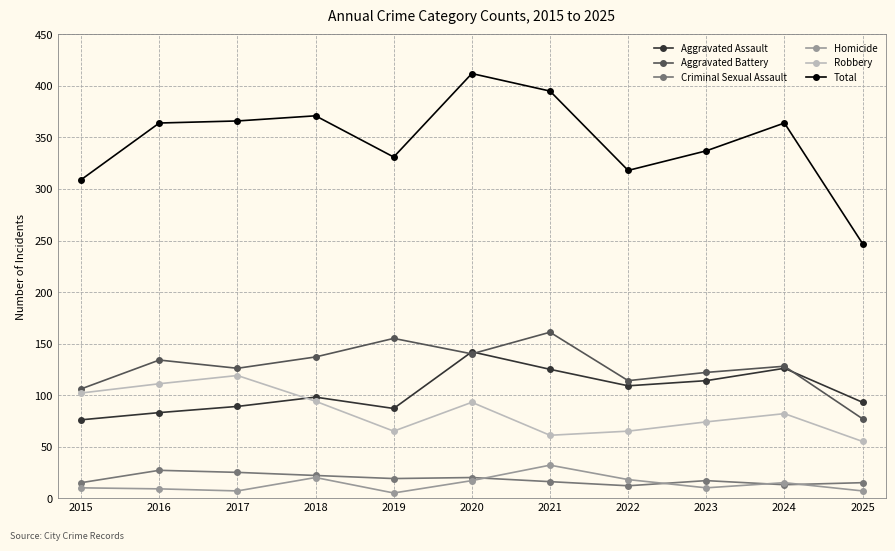

Which category has the lowest value in the Aggravated Battery series?

2025